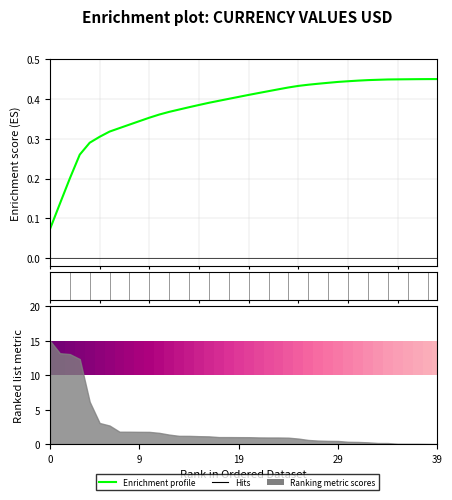

What is the change in value from 17 to 37?

+0.1